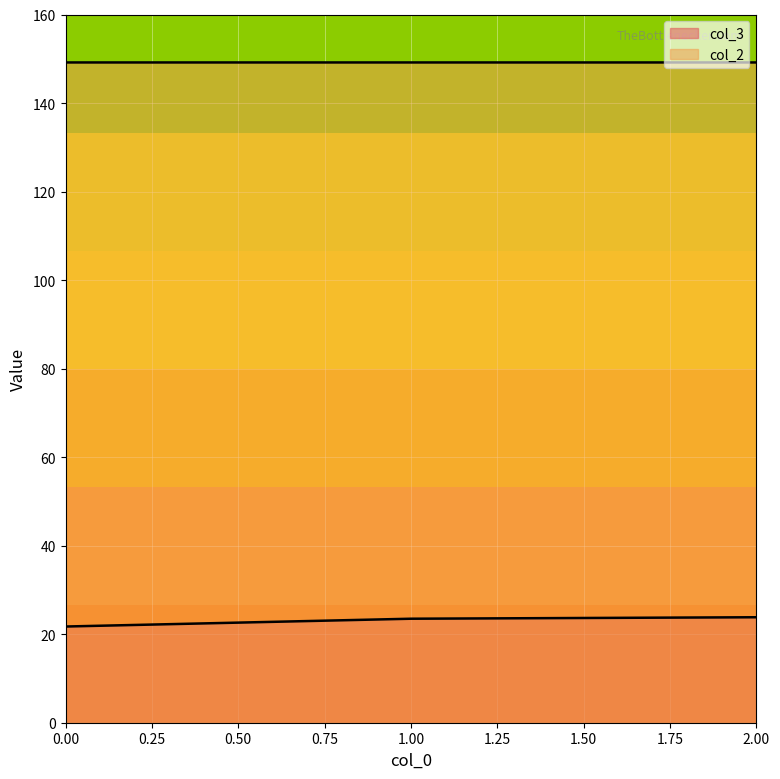

Reading left to right, list all the values displayed in this chart.

col_3: 0=21.7	1=23.5	2=23.8
col_2: 0=149.2	1=149.2	2=149.2